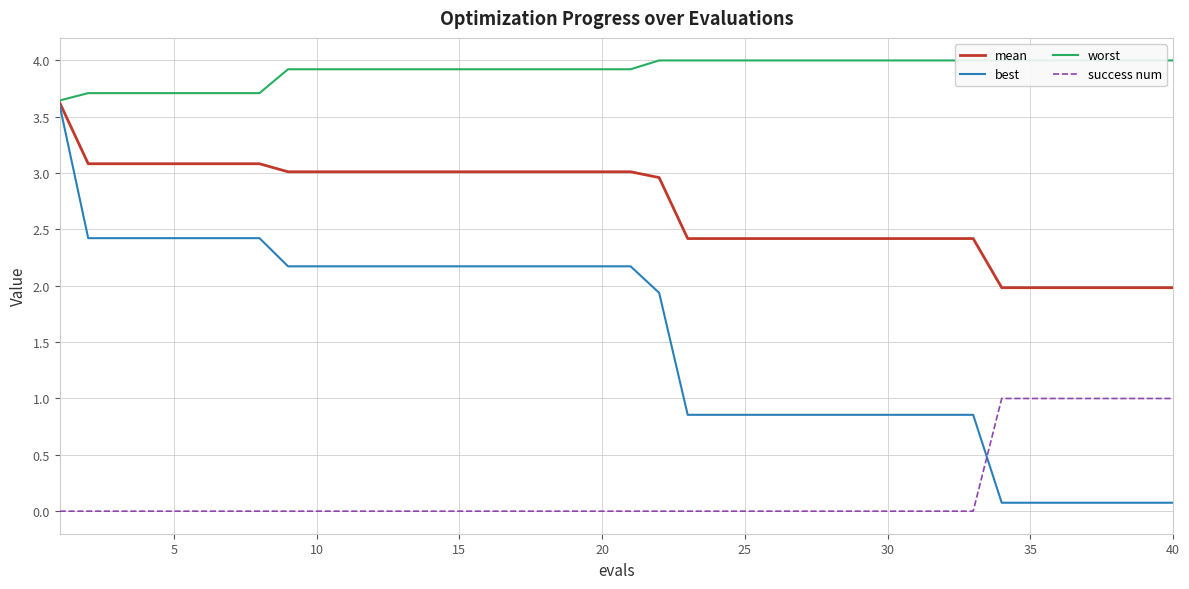

What is the highest value of the success num series?

1.0